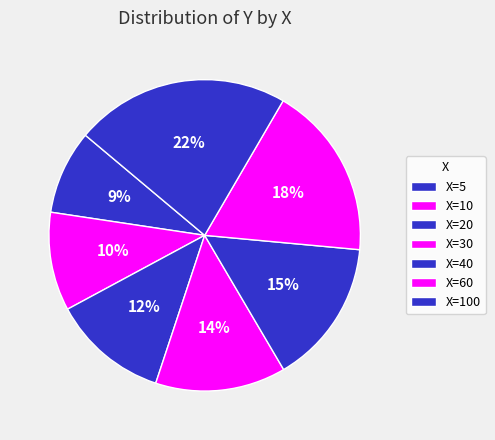

How many segments does this pie chart have?

7